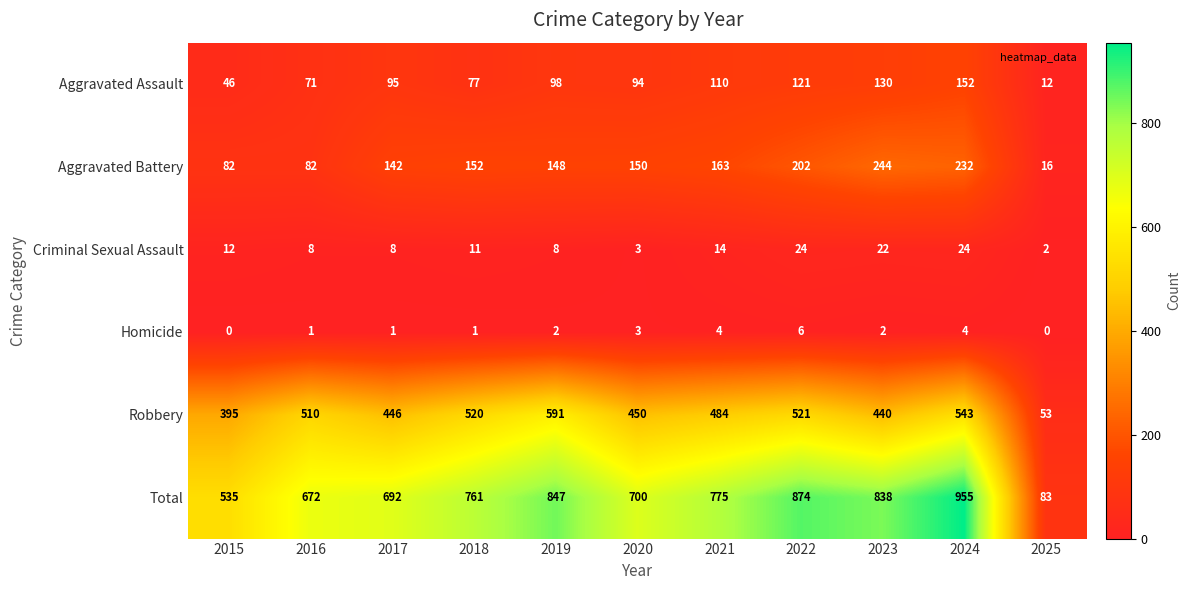

Which series has the widest spread of values?

Total